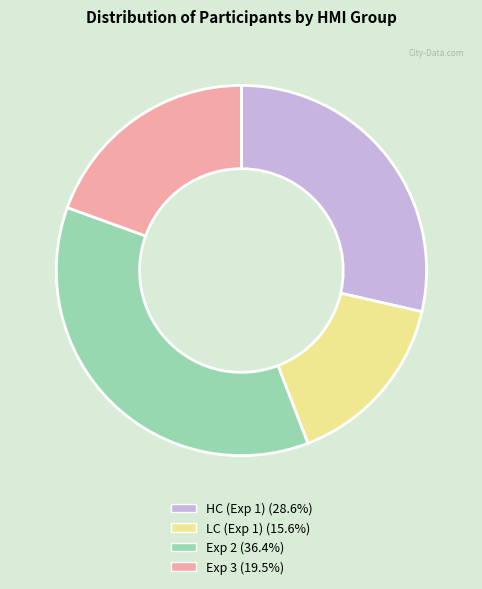

Is there any slice that represents more than half of the pie?

No